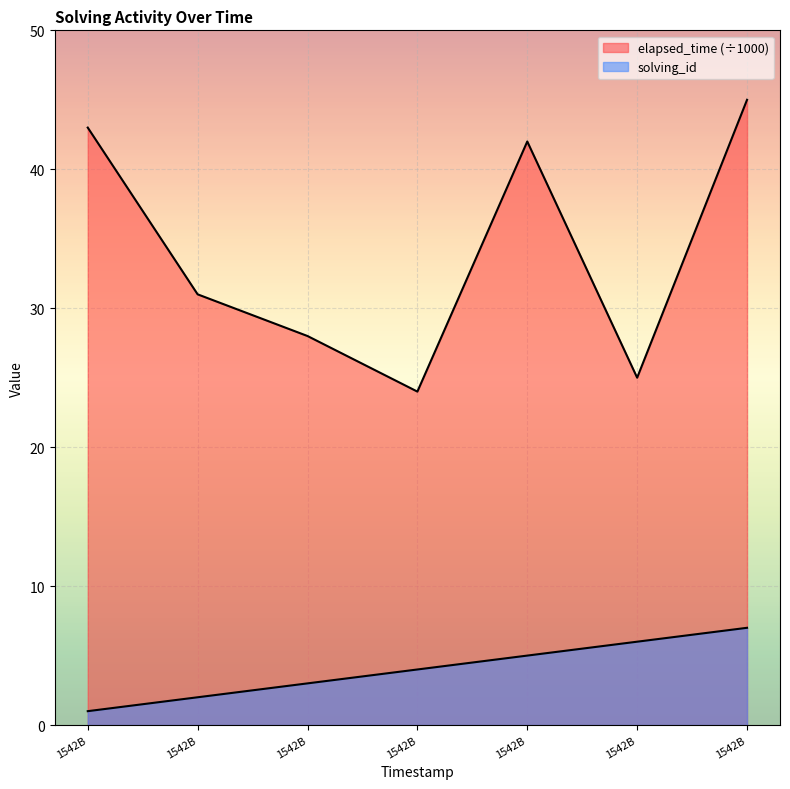

Rank the series at 1542B from highest to lowest value.

elapsed_time, solving_id